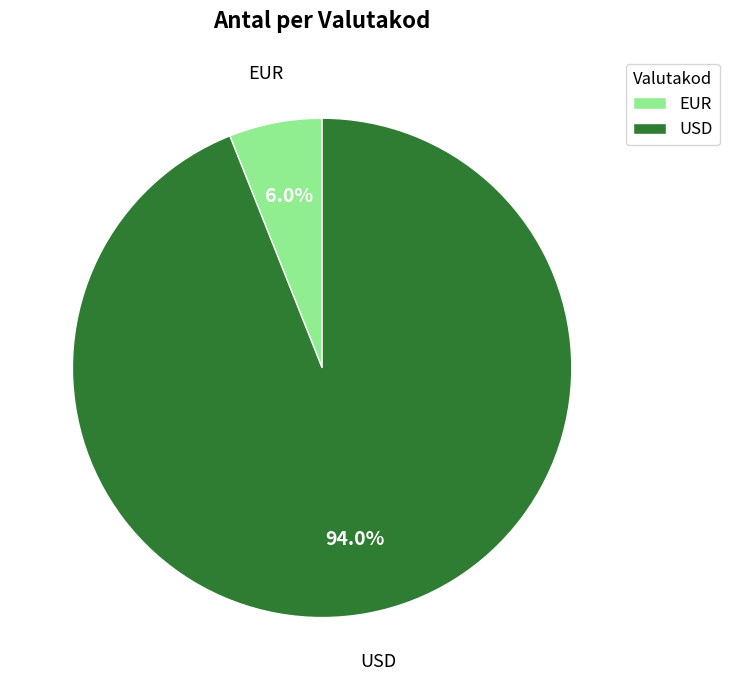

Is it true that EUR is 6% of the pie?

True